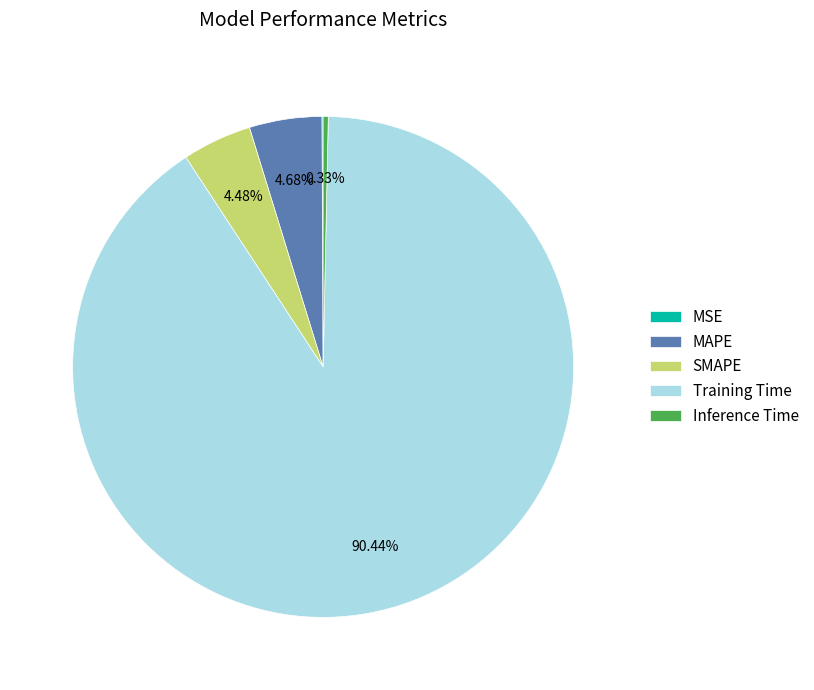

What is the majority slice?

Training Time